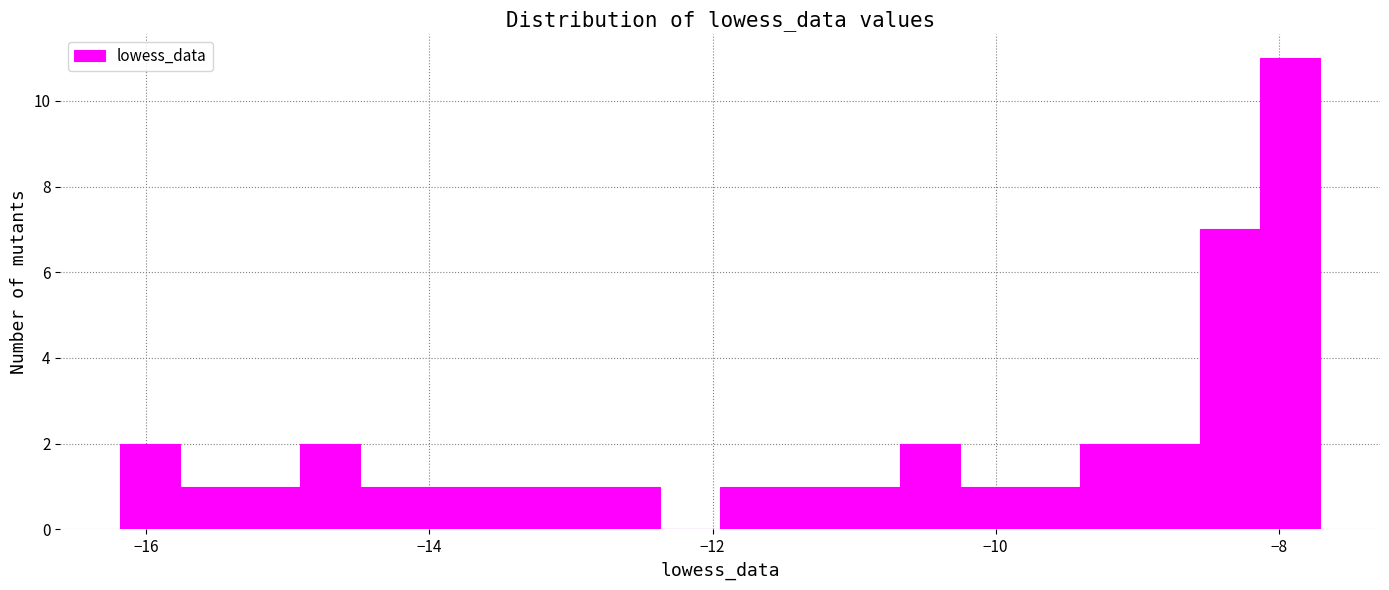

Read against the x-axis, roughly where is the centre of the tallest bar?

-8.0